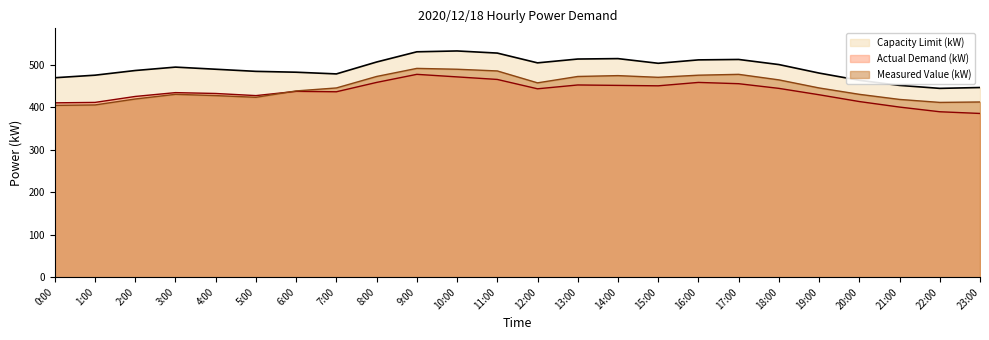

True or false: Measured Value (kW) has more than 0 points higher than both neighbors.

True